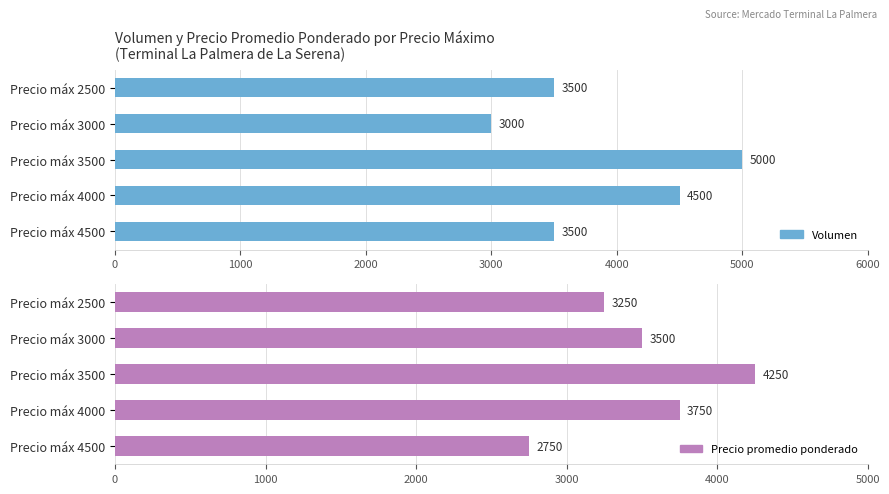

How many distinct data groups are displayed?

2